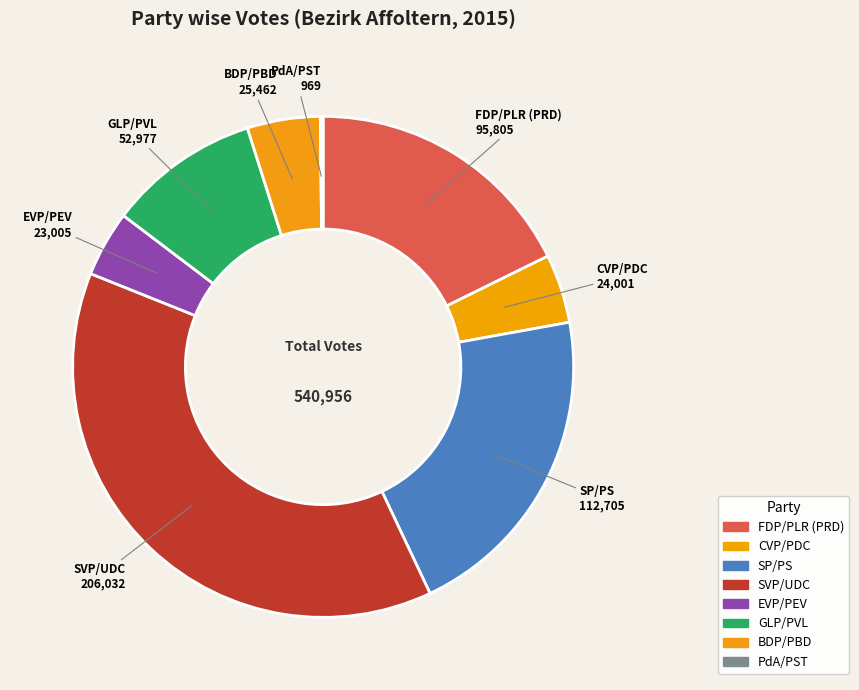

Does EVP/PEV represent more than half of the total?

No